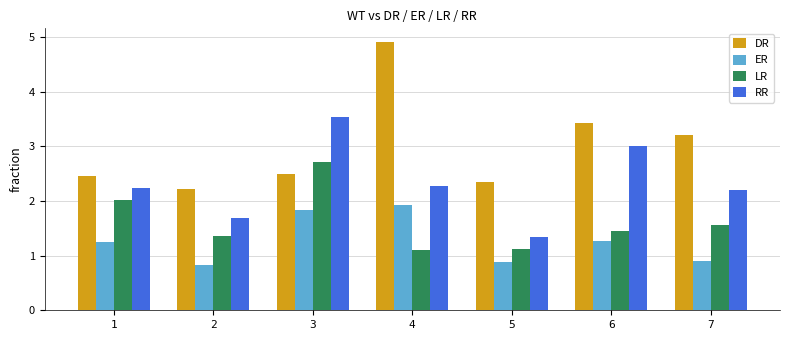

What is the maximum value shown in the chart?

4.9